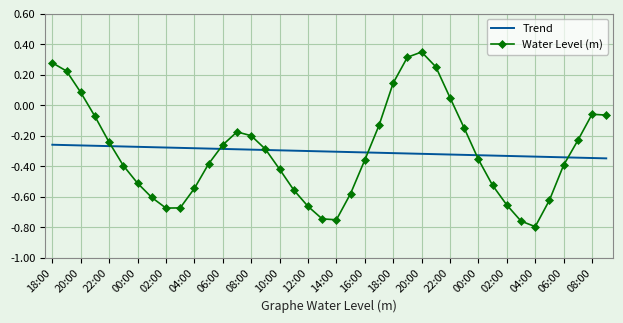

Which series has the widest spread of values?

Water Level (m)